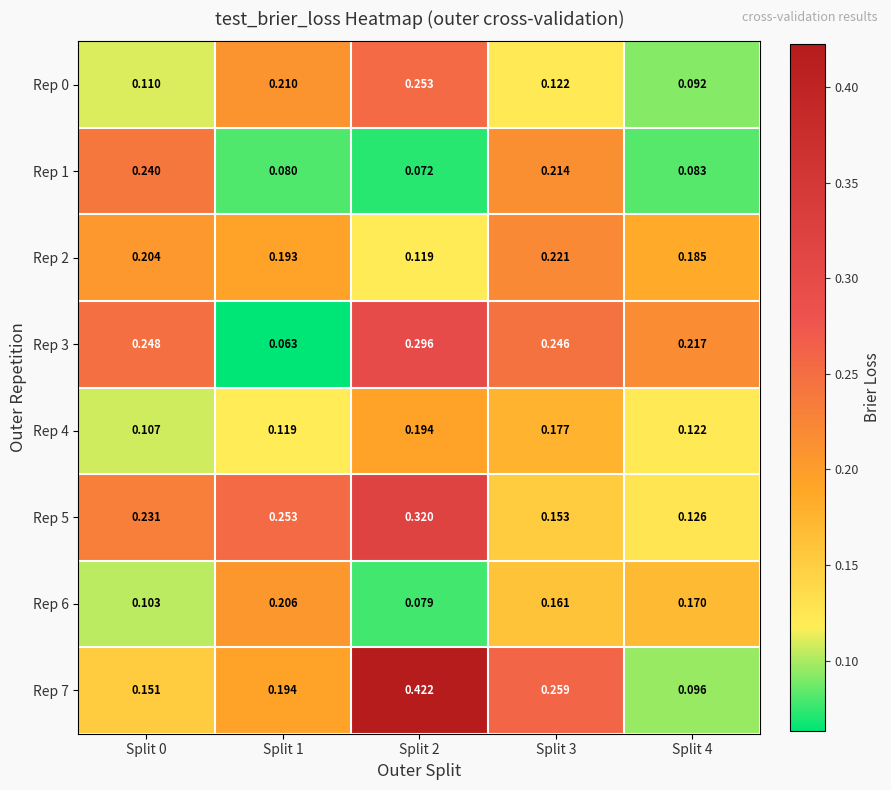

Is the value of Rep 5 at Split 4 greater than the value of Rep 4 at Split 2?

No